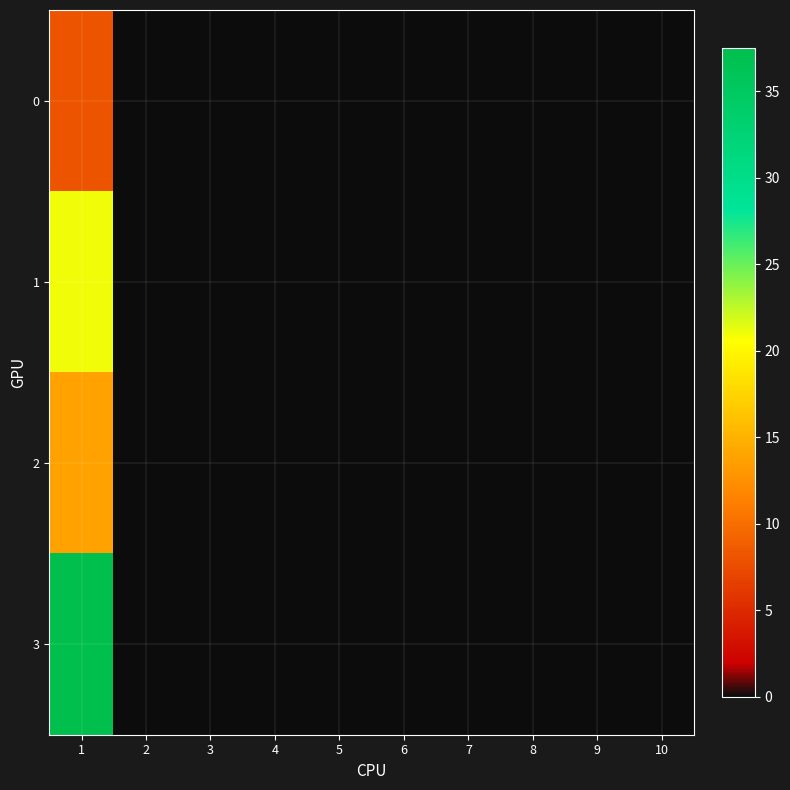

Reading right to left, extract all data points from this chart.

0: 10=0.0	9=0.0	8=0.0	7=0.0	6=0.0	5=0.0	4=0.0	3=0.0	2=0.0	1=8.1
1: 10=0.0	9=0.0	8=0.0	7=0.0	6=0.0	5=0.0	4=0.0	3=0.0	2=0.0	1=21.0
2: 10=0.0	9=0.0	8=0.0	7=0.0	6=0.0	5=0.0	4=0.0	3=0.0	2=0.0	1=13.8
3: 10=0.0	9=0.0	8=0.0	7=0.0	6=0.0	5=0.0	4=0.0	3=0.0	2=0.0	1=37.5